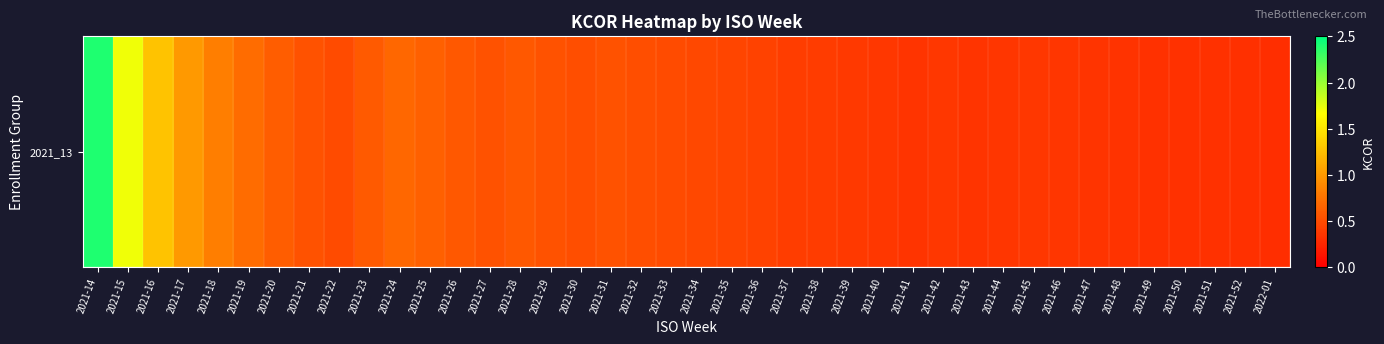

Rank the categories by value from highest to lowest.

2021-14, 2021-15, 2021-16, 2021-17, 2021-18, 2021-19, 2021-24, 2021-25, 2021-20, 2021-23, 2021-26, 2021-28, 2021-21, 2021-27, 2021-29, 2021-31, 2021-30, 2021-32, 2021-22, 2021-33, 2021-34, 2021-35, 2021-36, 2021-37, 2021-38, 2021-39, 2021-40, 2021-42, 2021-45, 2021-44, 2021-46, 2021-41, 2021-43, 2021-47, 2021-48, 2021-49, 2021-50, 2021-51, 2021-52, 2022-01